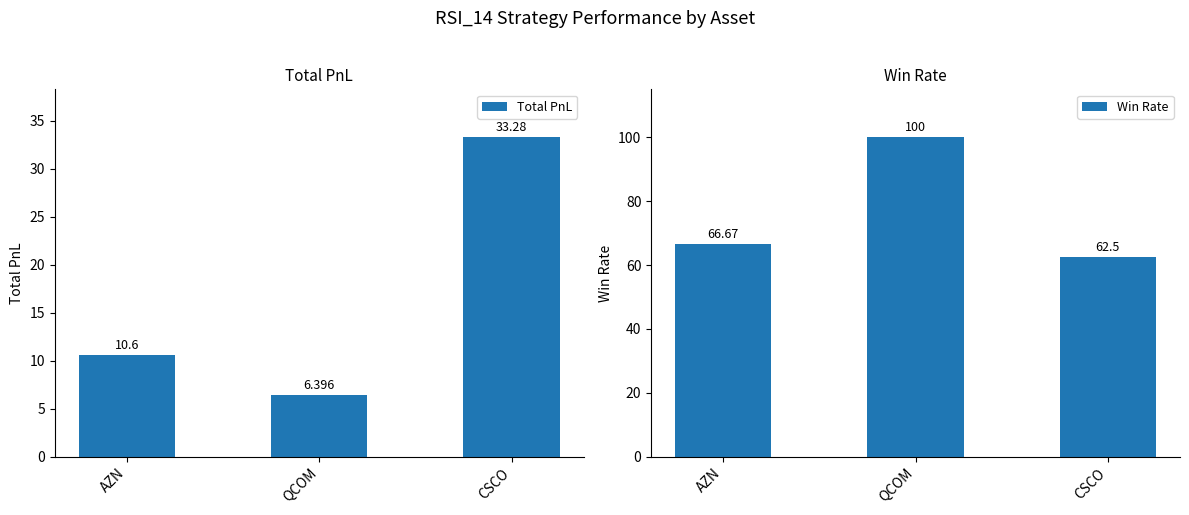

What is the sum of all Total PnL values?

50.3